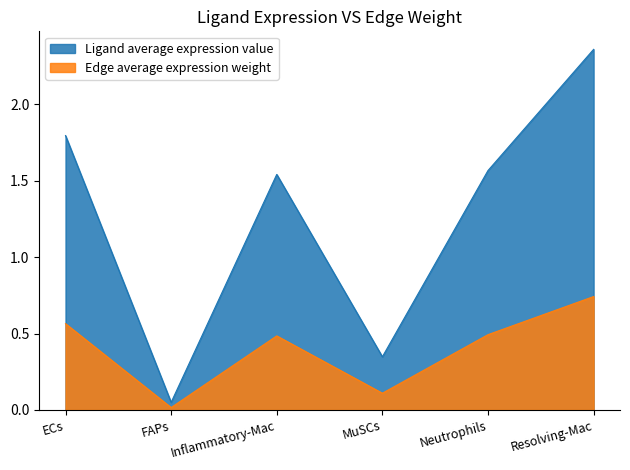

Between FAPs and Resolving-Mac, which is larger?

Resolving-Mac